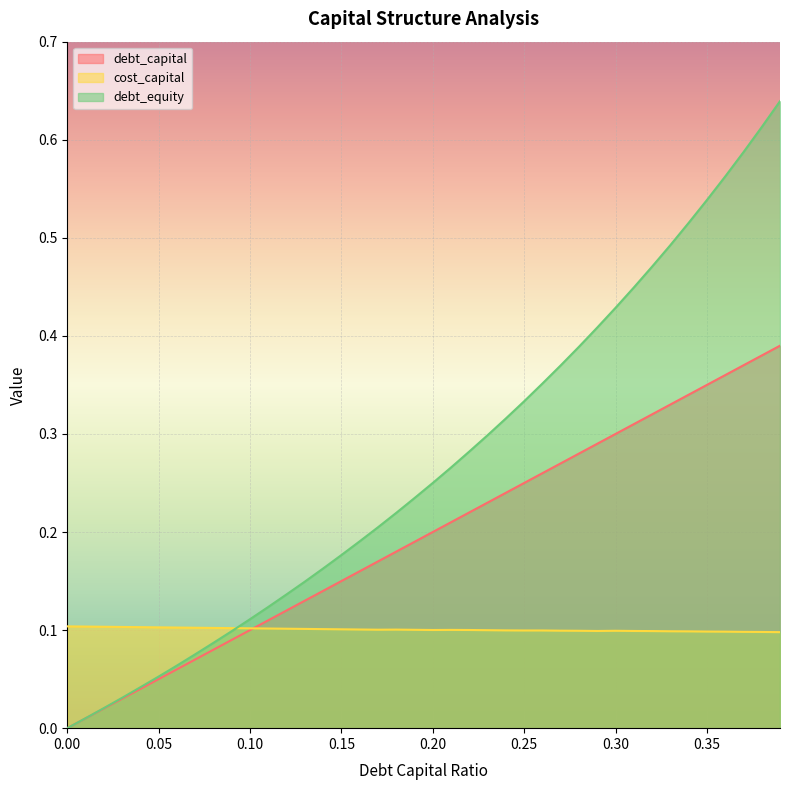

Which series has the widest spread of values?

debt_equity